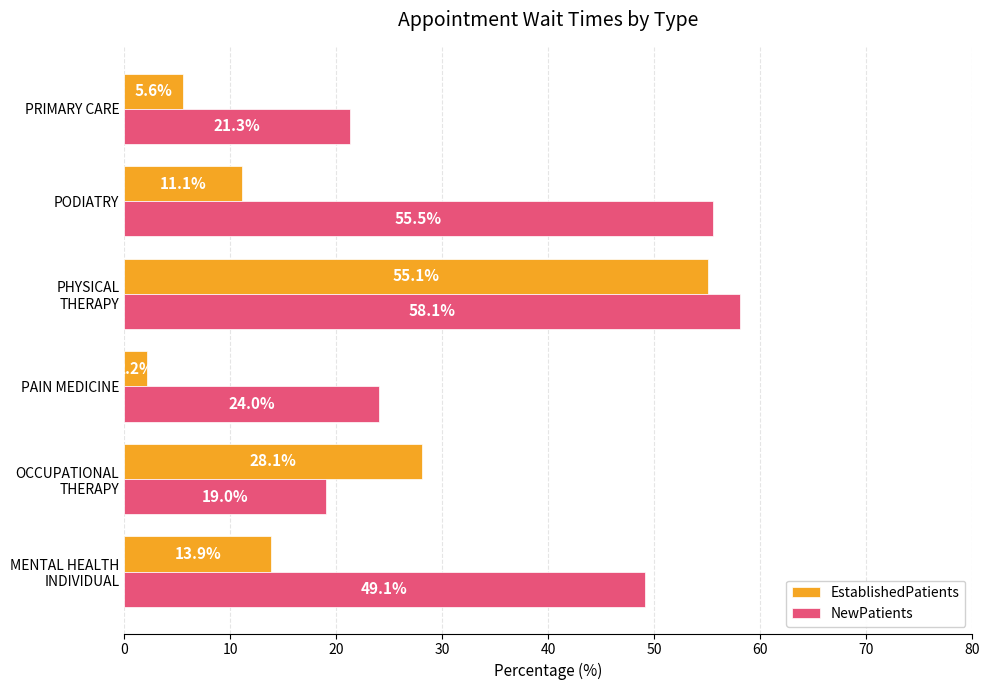

What is the sum of all NewPatients values?

227.0